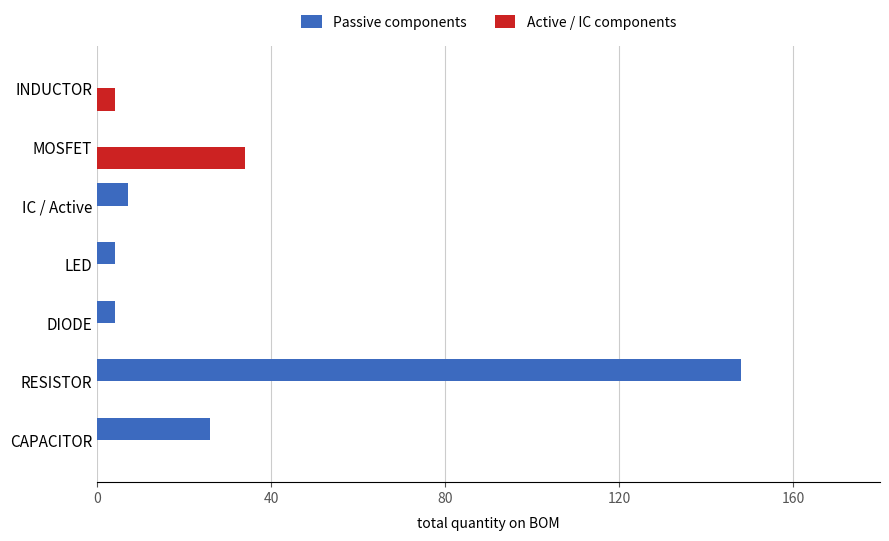

Which series has the largest total across all categories?

Passive components